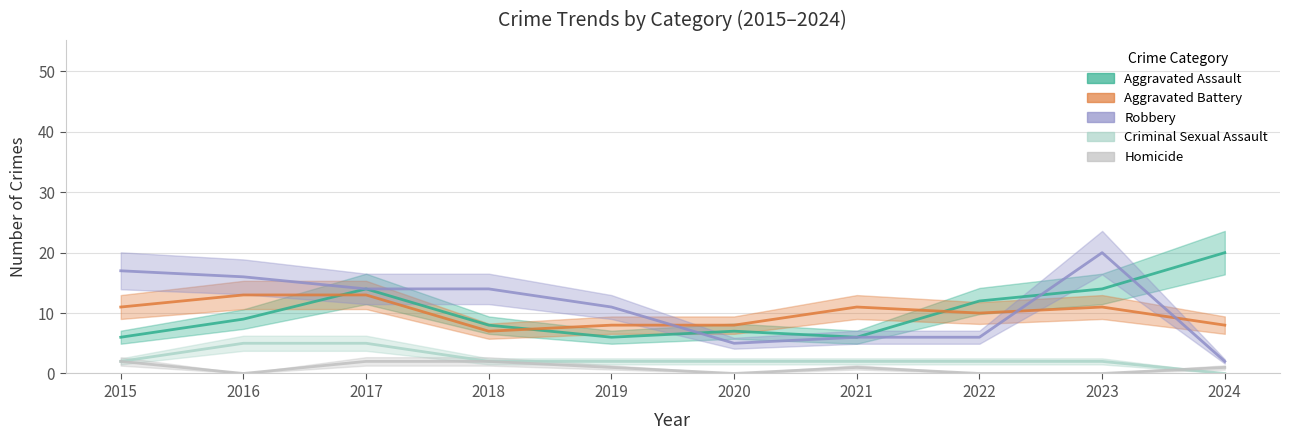

Reading left to right, transcribe all the data shown in this chart.

Aggravated Assault: 6	9	14	8	6	7	6	12	14	20
Aggravated Battery: 11	13	13	7	8	8	11	10	11	8
Robbery: 17	16	14	14	11	5	6	6	20	2
Criminal Sexual Assault: 2	5	5	2	2	2	2	2	2	0
Homicide: 2	0	2	2	1	0	1	0	0	1